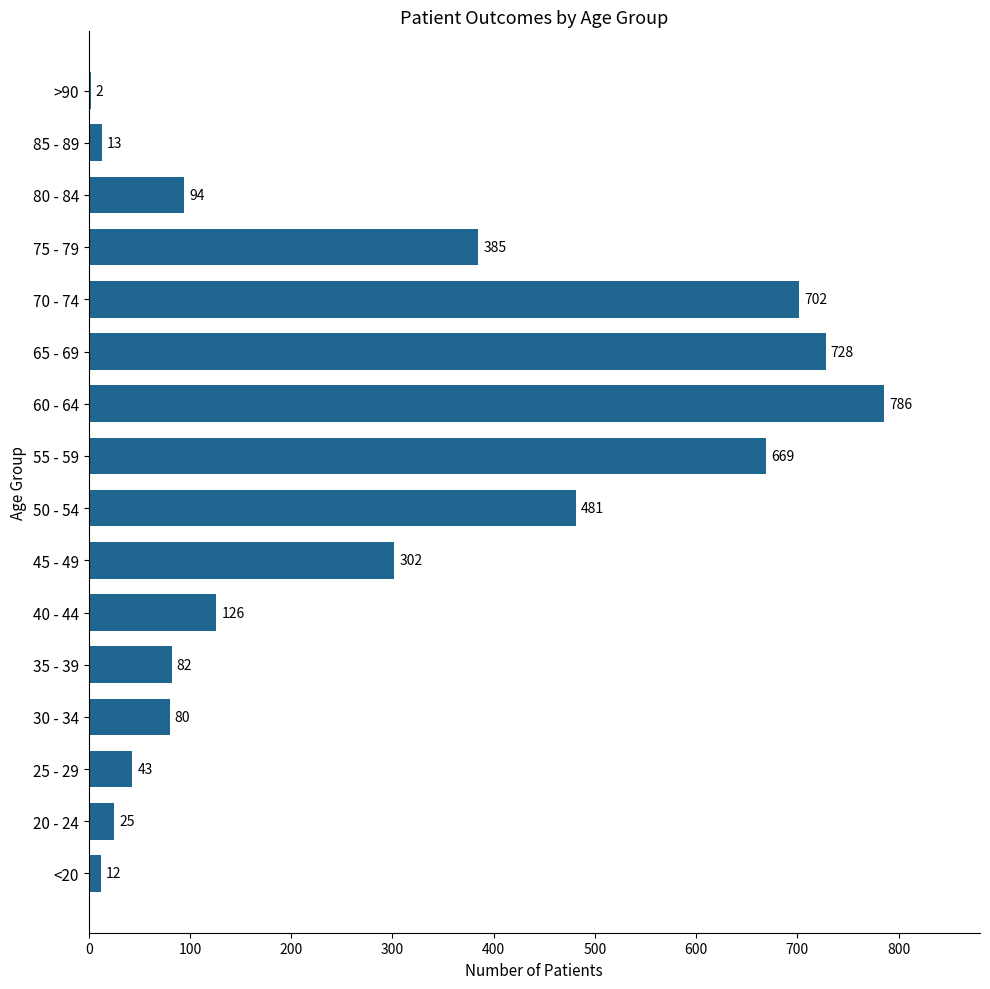

The chart shows a value of 13 at 85 - 89. True or false?

True